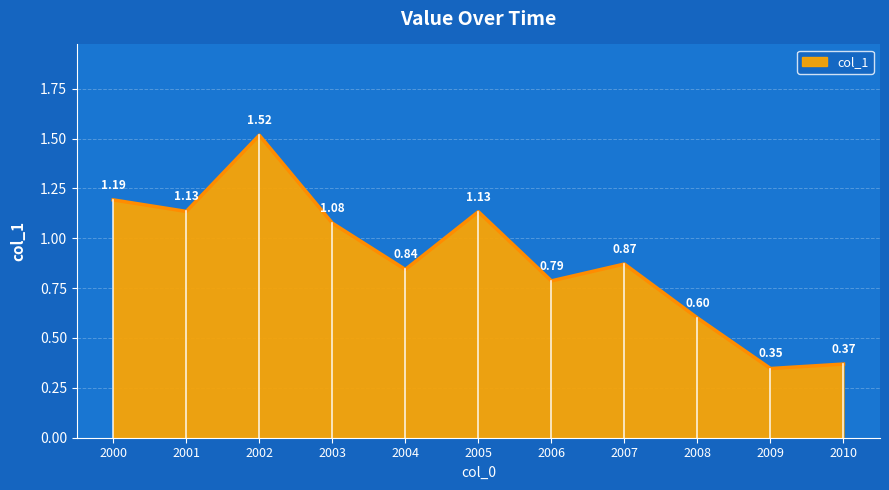

What is the change in value from 2000 to 2007?

-0.3